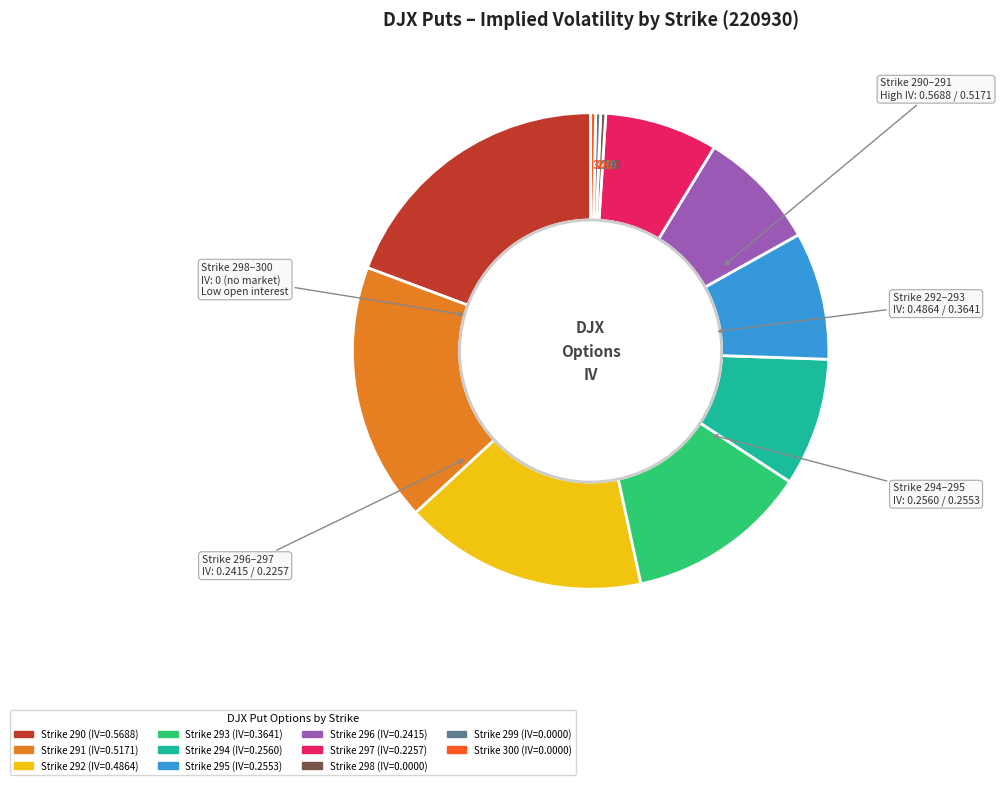

Is there any slice that represents more than half of the pie?

No